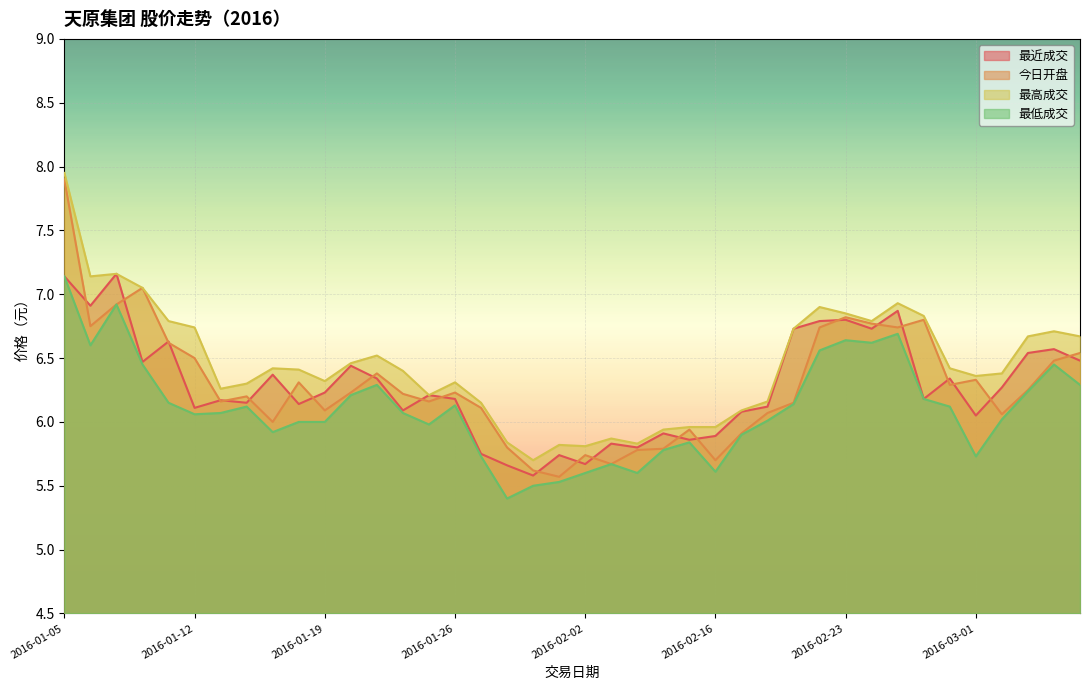

Reading left to right, transcribe all the data shown in this chart.

最近成交: 2016-01-05=7.1	2016-01-06=6.9	2016-01-07=7.2	2016-01-08=6.5	2016-01-11=6.6	2016-01-12=6.1	2016-01-13=6.2	2016-01-14=6.2	2016-01-15=6.4	2016-01-18=6.1	2016-01-19=6.2	2016-01-20=6.4	2016-01-21=6.3	2016-01-22=6.1	2016-01-25=6.2	2016-01-26=6.2	2016-01-27=5.8	2016-01-28=5.7	2016-01-29=5.6	2016-02-01=5.7	2016-02-02=5.7	2016-02-03=5.8	2016-02-04=5.8	2016-02-05=5.9	2016-02-15=5.9	2016-02-16=5.9	2016-02-17=6.1	2016-02-18=6.1	2016-02-19=6.7	2016-02-22=6.8	2016-02-23=6.8	2016-02-24=6.7	2016-02-25=6.9	2016-02-26=6.2	2016-02-29=6.3	2016-03-01=6.0	2016-03-02=6.3	2016-03-03=6.5	2016-03-04=6.6	2016-03-07=6.5
今日开盘: 2016-01-05=7.9	2016-01-06=6.8	2016-01-07=6.9	2016-01-08=7.0	2016-01-11=6.6	2016-01-12=6.5	2016-01-13=6.2	2016-01-14=6.2	2016-01-15=6.0	2016-01-18=6.3	2016-01-19=6.1	2016-01-20=6.2	2016-01-21=6.4	2016-01-22=6.2	2016-01-25=6.2	2016-01-26=6.2	2016-01-27=6.1	2016-01-28=5.8	2016-01-29=5.6	2016-02-01=5.6	2016-02-02=5.7	2016-02-03=5.7	2016-02-04=5.8	2016-02-05=5.8	2016-02-15=5.9	2016-02-16=5.7	2016-02-17=5.9	2016-02-18=6.1	2016-02-19=6.2	2016-02-22=6.7	2016-02-23=6.8	2016-02-24=6.8	2016-02-25=6.7	2016-02-26=6.8	2016-02-29=6.3	2016-03-01=6.3	2016-03-02=6.1	2016-03-03=6.2	2016-03-04=6.5	2016-03-07=6.5
最高成交: 2016-01-05=8.0	2016-01-06=7.1	2016-01-07=7.2	2016-01-08=7.0	2016-01-11=6.8	2016-01-12=6.7	2016-01-13=6.3	2016-01-14=6.3	2016-01-15=6.4	2016-01-18=6.4	2016-01-19=6.3	2016-01-20=6.5	2016-01-21=6.5	2016-01-22=6.4	2016-01-25=6.2	2016-01-26=6.3	2016-01-27=6.2	2016-01-28=5.8	2016-01-29=5.7	2016-02-01=5.8	2016-02-02=5.8	2016-02-03=5.9	2016-02-04=5.8	2016-02-05=5.9	2016-02-15=6.0	2016-02-16=6.0	2016-02-17=6.1	2016-02-18=6.2	2016-02-19=6.7	2016-02-22=6.9	2016-02-23=6.8	2016-02-24=6.8	2016-02-25=6.9	2016-02-26=6.8	2016-02-29=6.4	2016-03-01=6.4	2016-03-02=6.4	2016-03-03=6.7	2016-03-04=6.7	2016-03-07=6.7
最低成交: 2016-01-05=7.1	2016-01-06=6.6	2016-01-07=6.9	2016-01-08=6.5	2016-01-11=6.2	2016-01-12=6.1	2016-01-13=6.1	2016-01-14=6.1	2016-01-15=5.9	2016-01-18=6.0	2016-01-19=6.0	2016-01-20=6.2	2016-01-21=6.3	2016-01-22=6.1	2016-01-25=6.0	2016-01-26=6.1	2016-01-27=5.7	2016-01-28=5.4	2016-01-29=5.5	2016-02-01=5.5	2016-02-02=5.6	2016-02-03=5.7	2016-02-04=5.6	2016-02-05=5.8	2016-02-15=5.8	2016-02-16=5.6	2016-02-17=5.9	2016-02-18=6.0	2016-02-19=6.1	2016-02-22=6.6	2016-02-23=6.6	2016-02-24=6.6	2016-02-25=6.7	2016-02-26=6.2	2016-02-29=6.1	2016-03-01=5.7	2016-03-02=6.0	2016-03-03=6.2	2016-03-04=6.5	2016-03-07=6.3